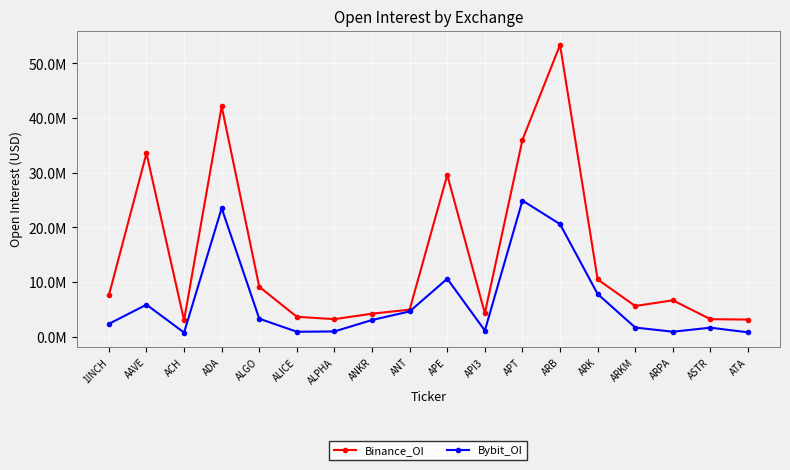

Which category has the highest value in the Bybit_OI series?

APT